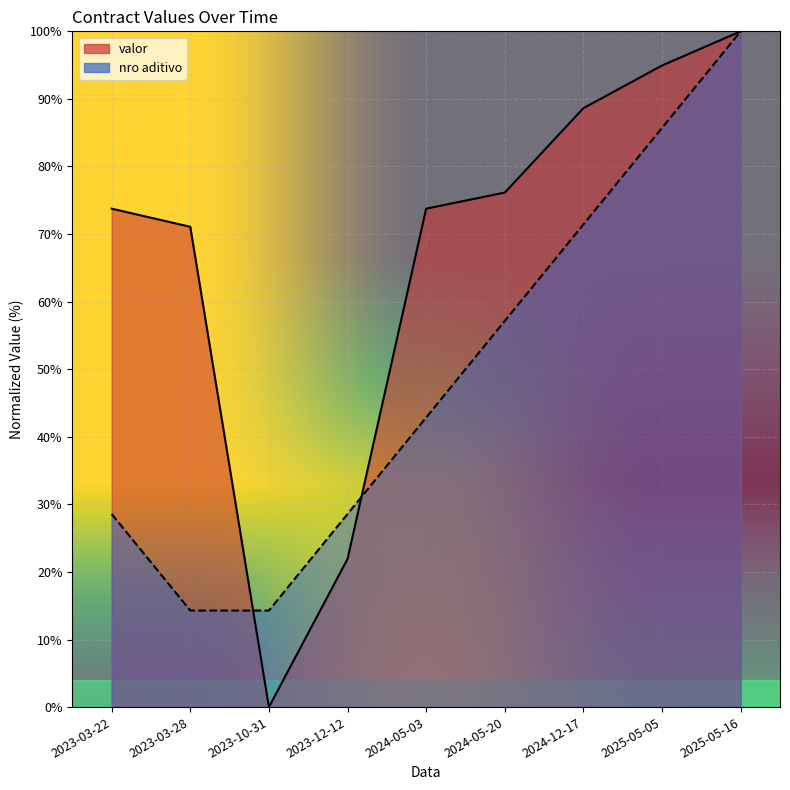

Which series ends up on top after the final intersection of valor and nro aditivo?

valor